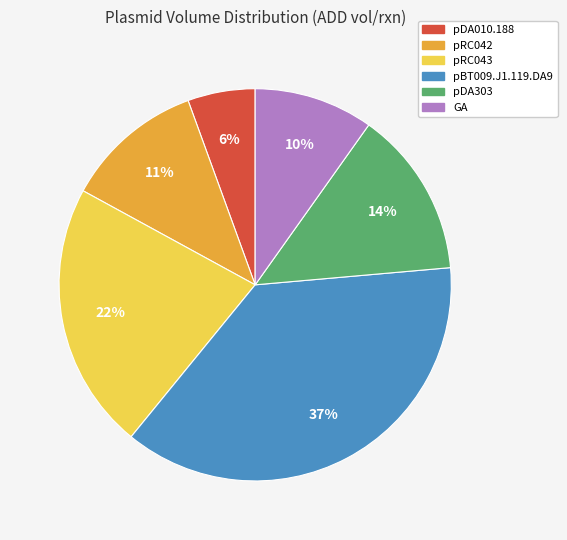

Is the sum of pDA303 and pRC043 greater than half?

No